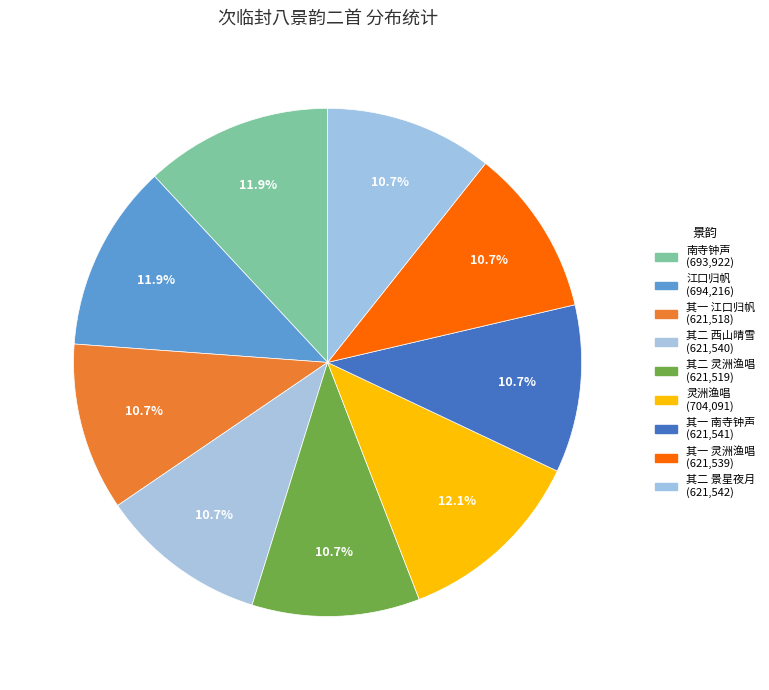

Is there a majority slice in this chart?

No